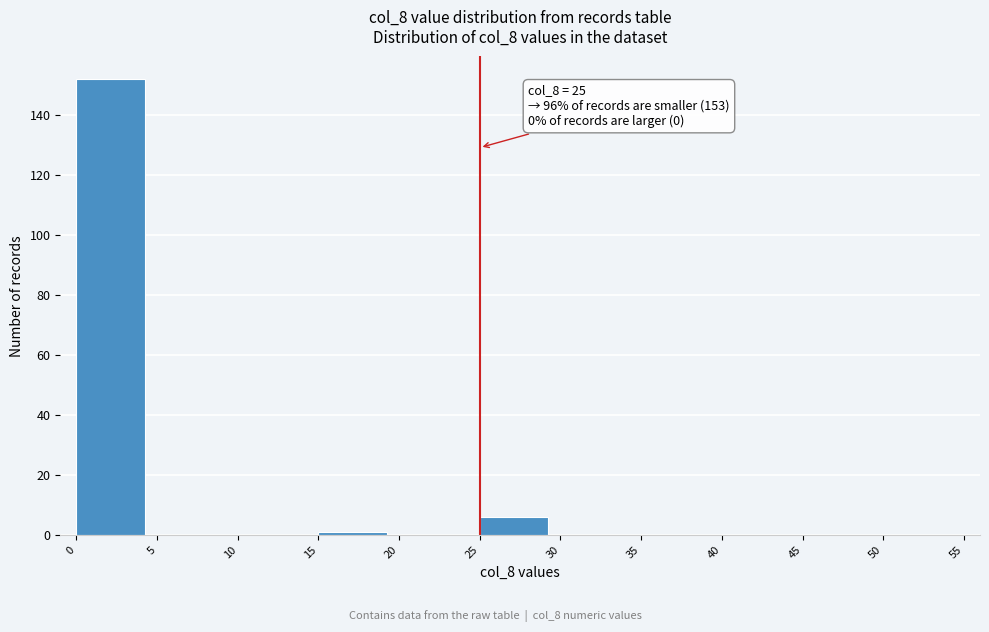

Which range on the x-axis has the tallest bar?

0 to 5